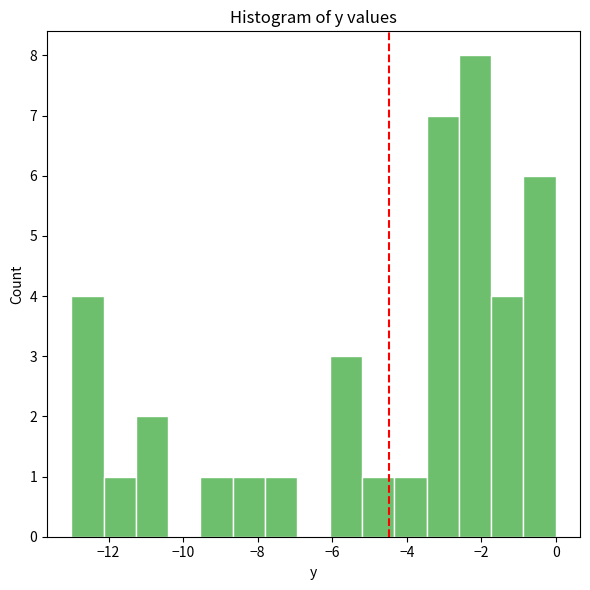

Reading left to right, transcribe this chart: for each bar, give the range it covers on the x-axis and its height. Neither the bar edges nor the heights are printed on the chart, so give them approximately, as read against the axes.

-13.0 to -12.2: 4
-12.2 to -11.2: 1
-11.2 to -10.4: 2
-10.4 to -9.6: 0
-9.6 to -8.6: 1
-8.6 to -7.8: 1
-7.8 to -7.0: 1
-7.0 to -6.0: 0
-6.0 to -5.2: 3
-5.2 to -4.4: 1
-4.4 to -3.4: 1
-3.4 to -2.6: 7
-2.6 to -1.8: 8
-1.8 to -0.8: 4
-0.8 to 0.0: 6